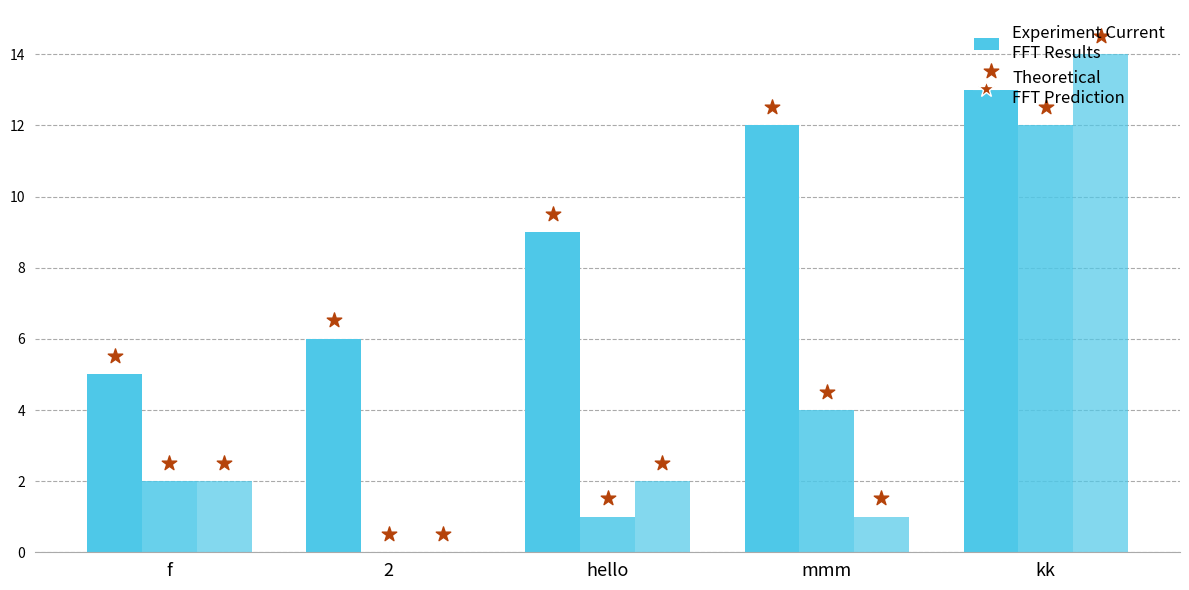

Which series reaches the minimum Y coordinate?

Age